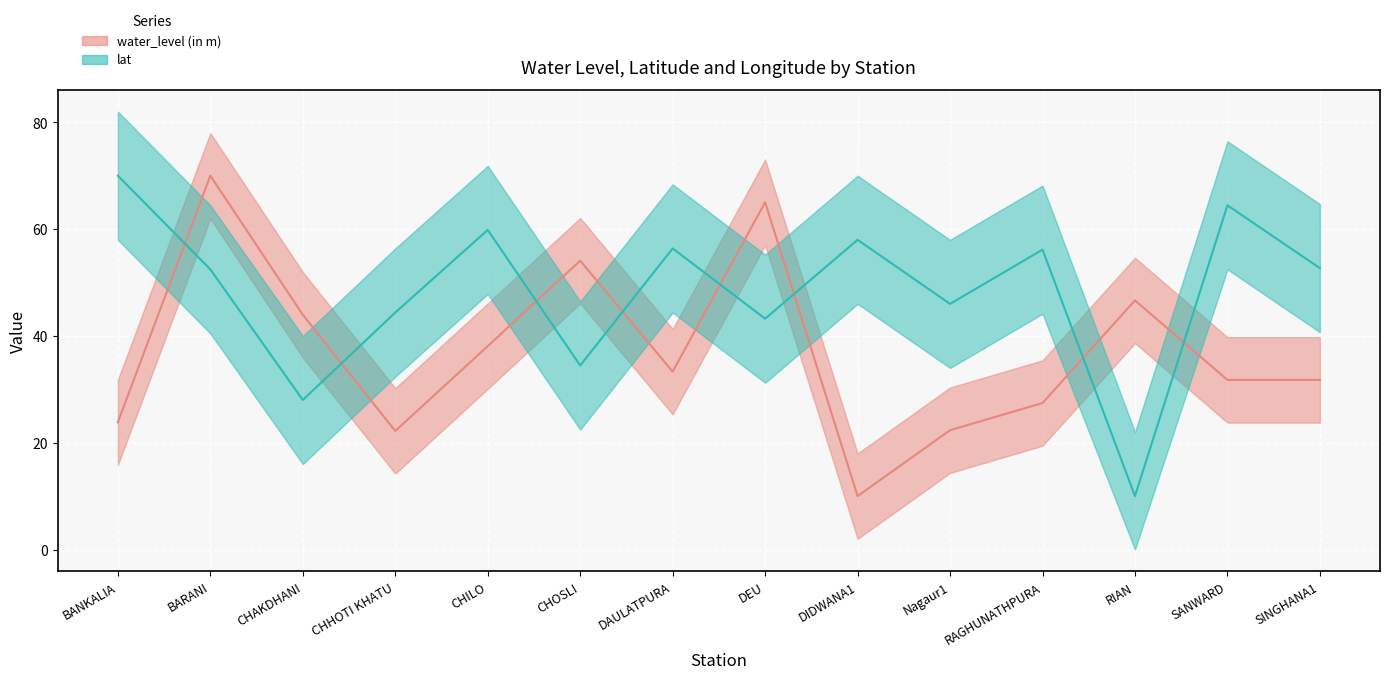

True or false: lat has a value of 37.0 at BANKALIA.

False